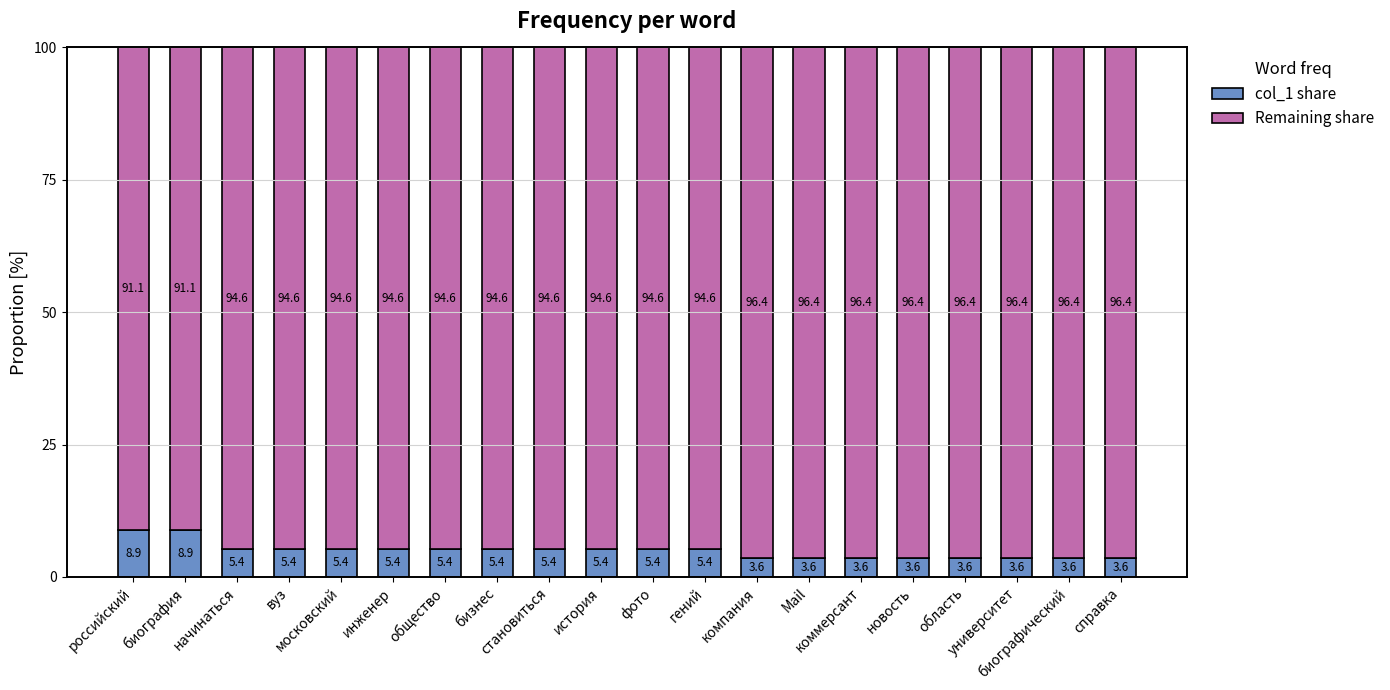

What is the value of the col_1 share bar at the 12th from the left?

5.4